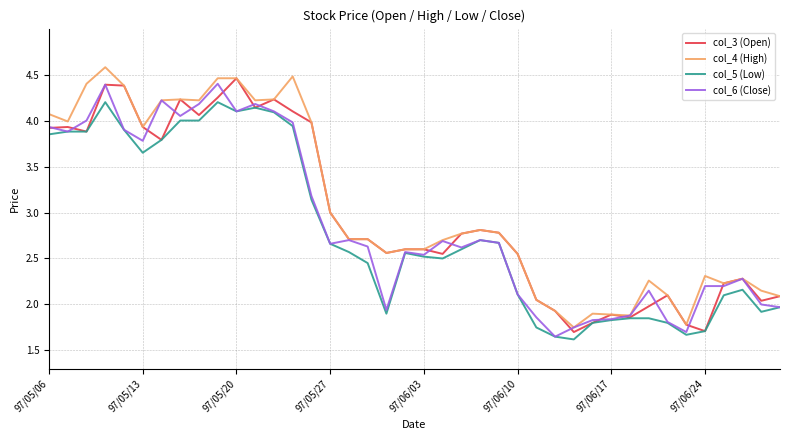

How many interior local valleys does the col_4 (High) series have?

9